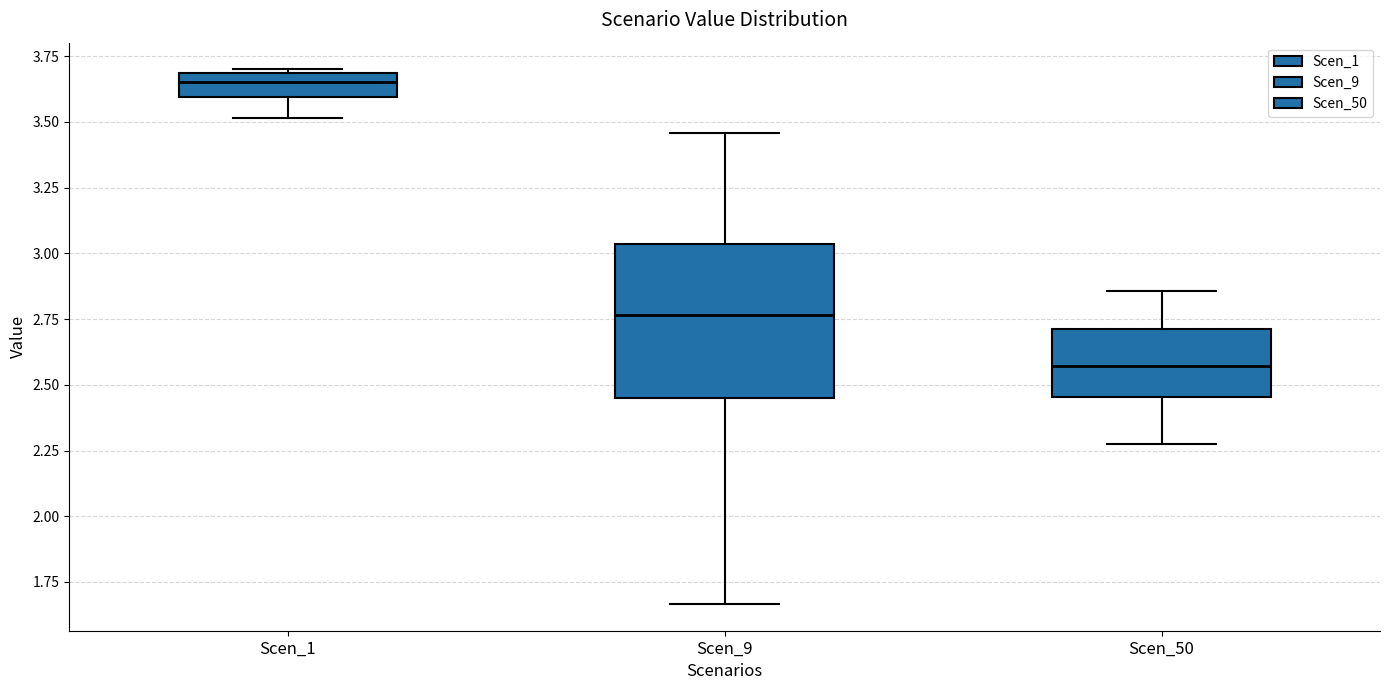

Which box's median line is the lowest?

Scen_50